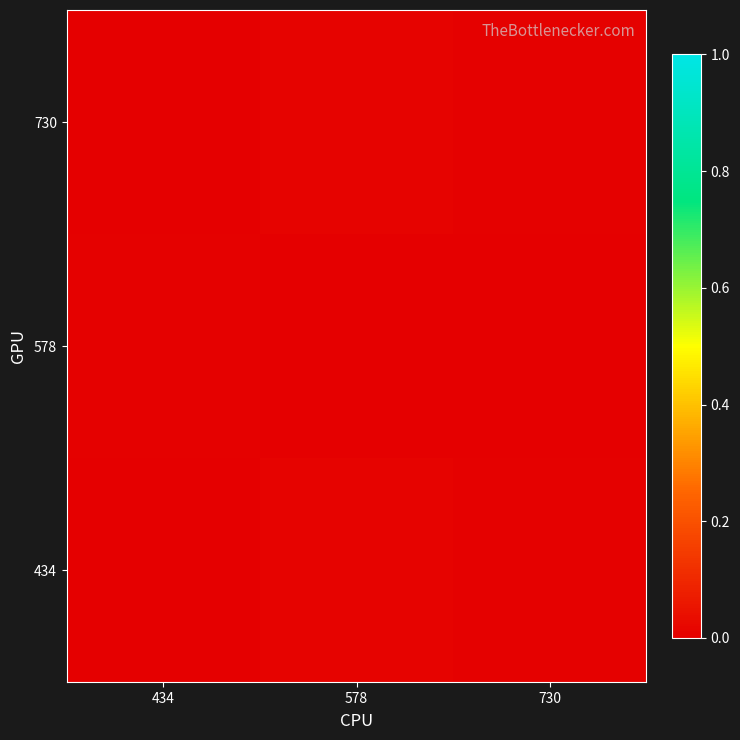

At how many categories does at least one series exceed 0?

3